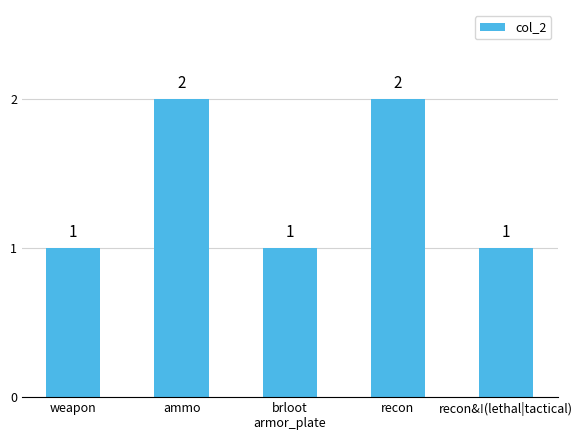

The value at weapon is 2. True or false?

False